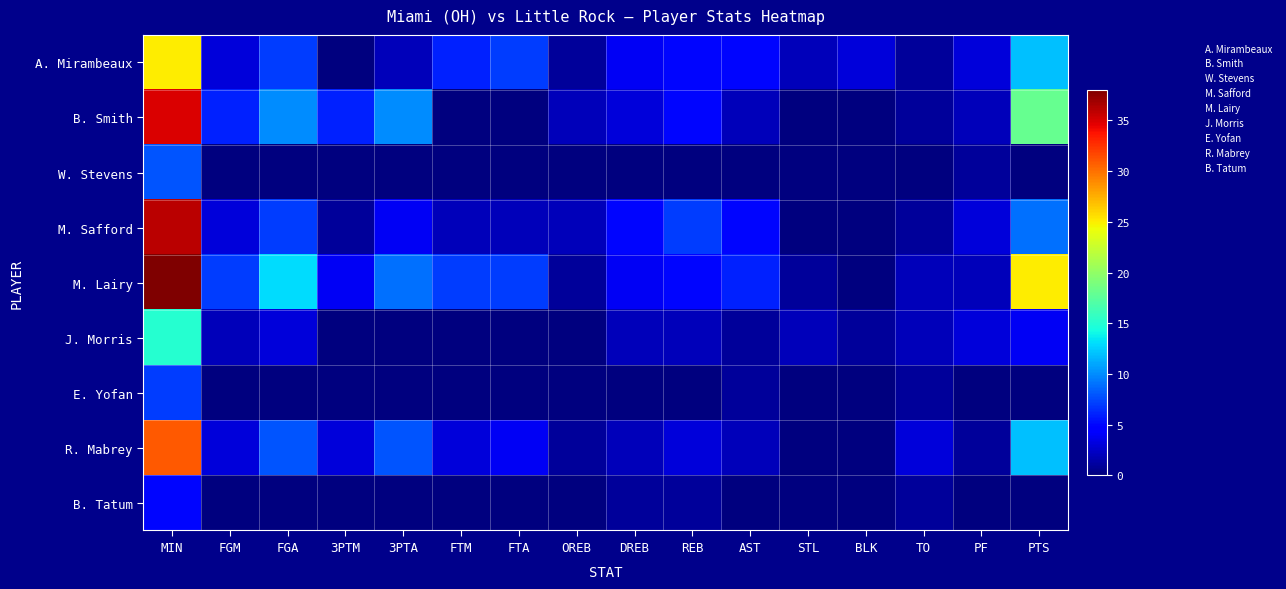

Which has a higher value, STL or FGA?

FGA